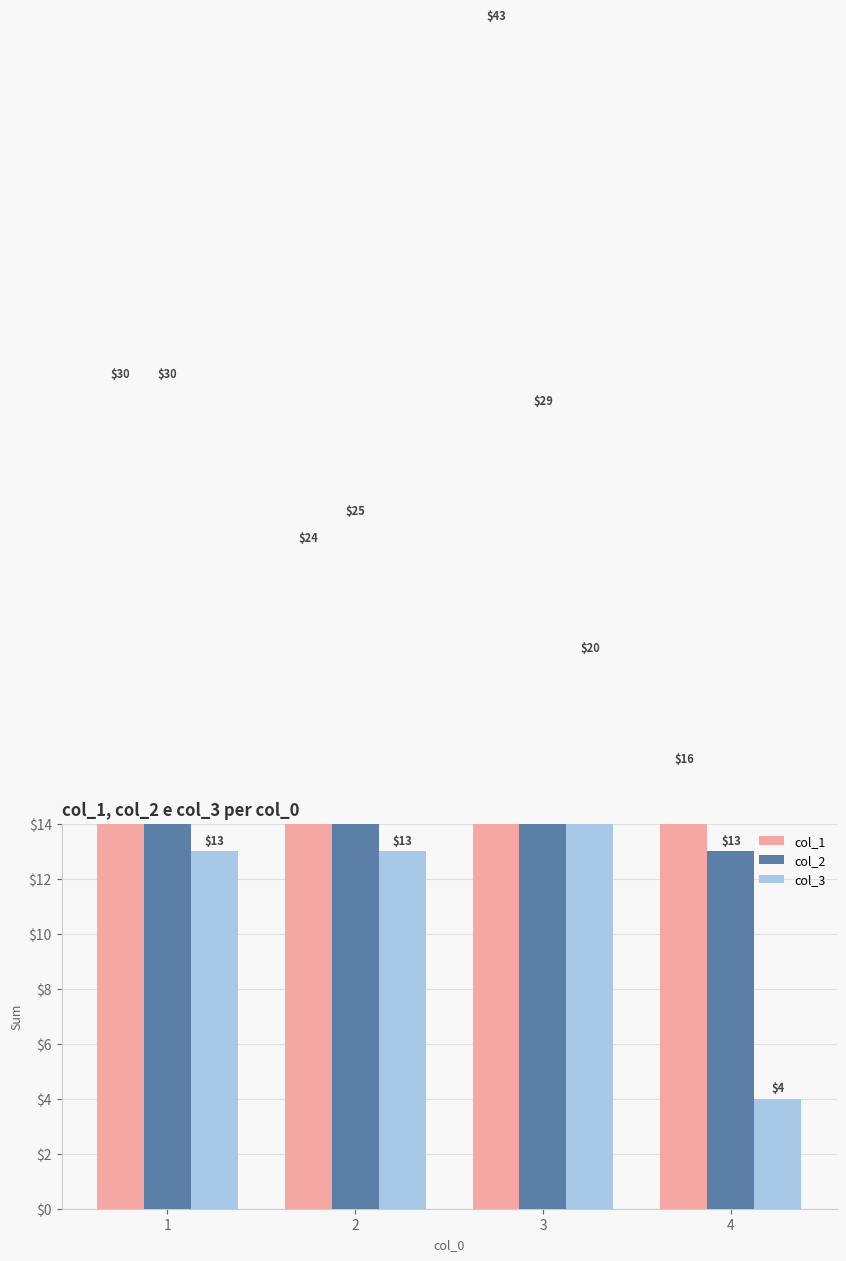

At which category is the sum across all series the highest?

3